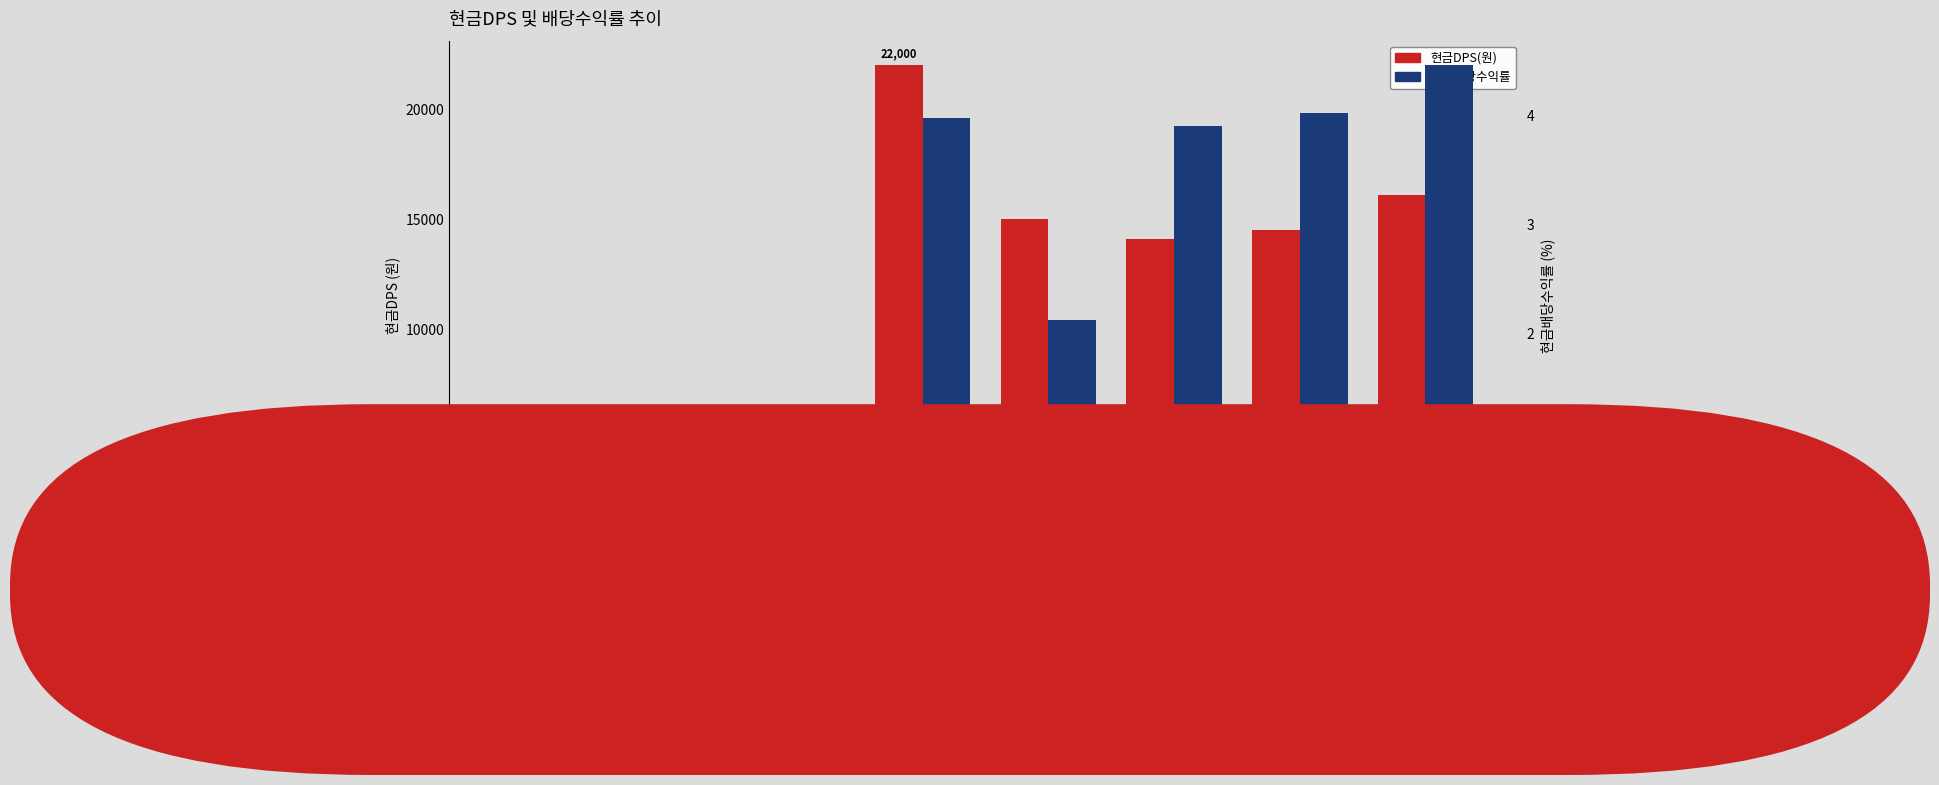

What are all the series names shown in the legend?

현금DPS(원), 현금배당수익률